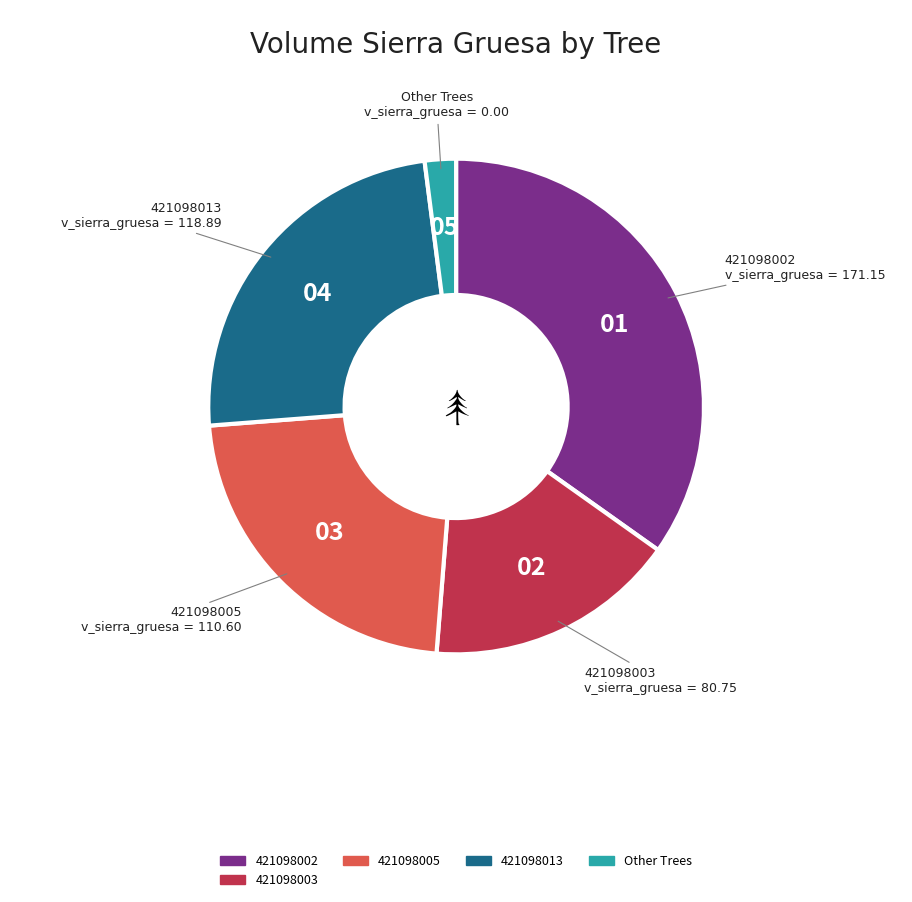

Is there a majority slice in this chart?

No